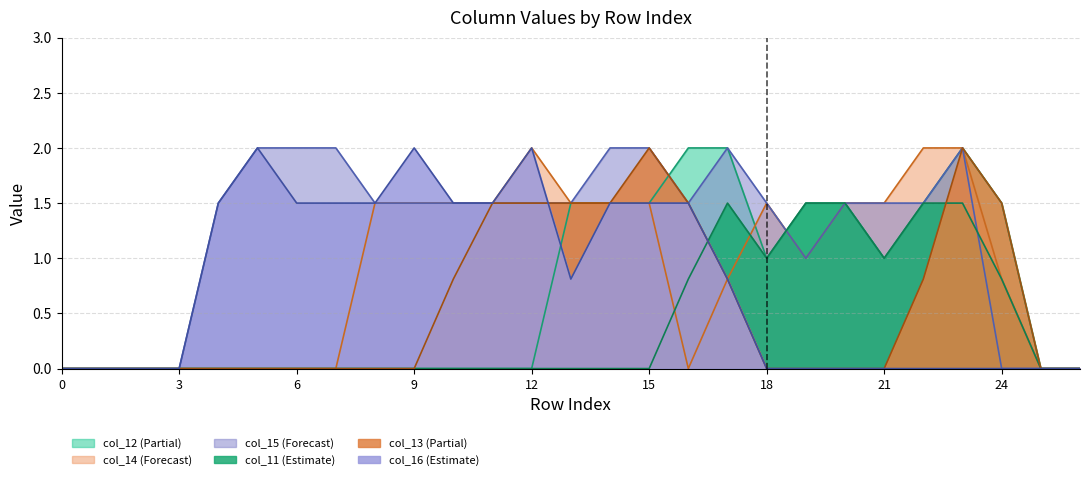

Count the col_15 values in the range 0 to 2.

27